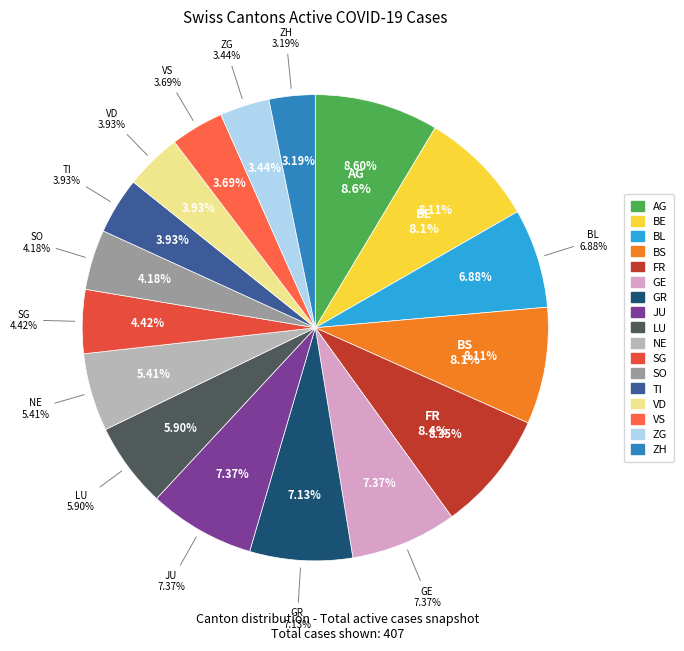

Is SG the majority of the pie?

No